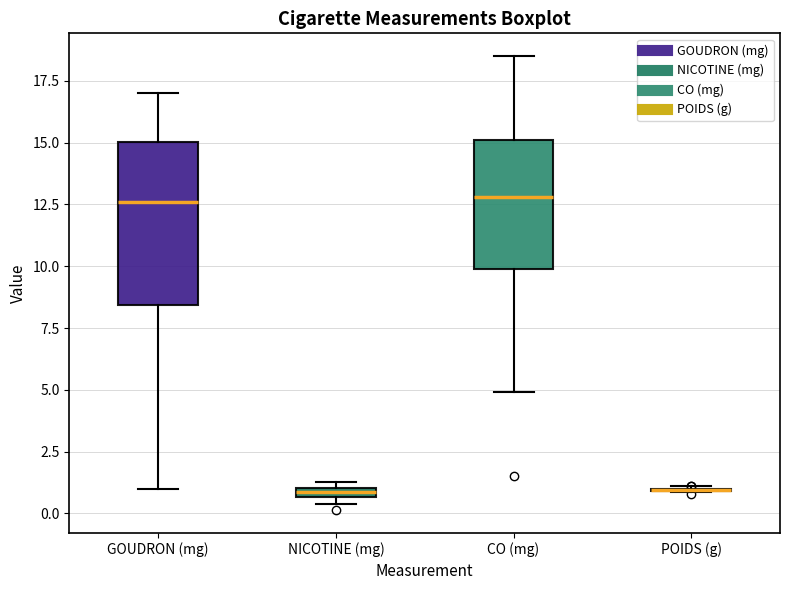

Where does the upper whisker of the box for CO (mg) end on the y-axis? The values are not printed on the chart, so give them approximately, as read against the axis.

18.5